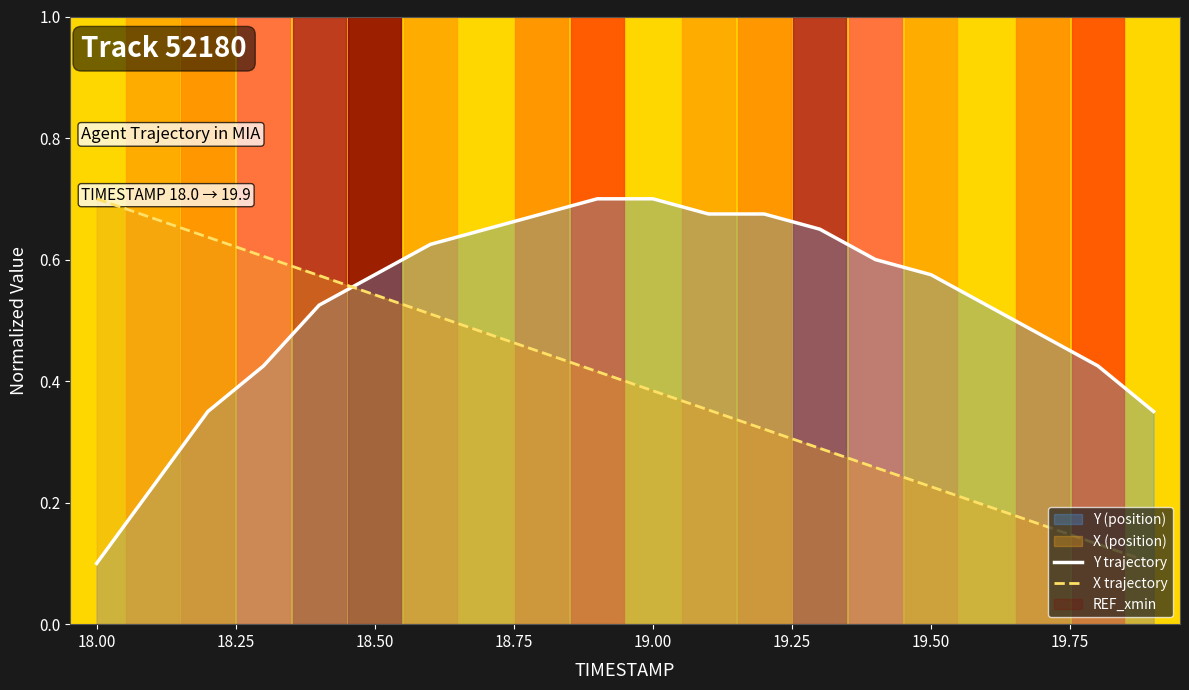

True or false: Y trajectory has a value of 1.0 at 18.50.

False